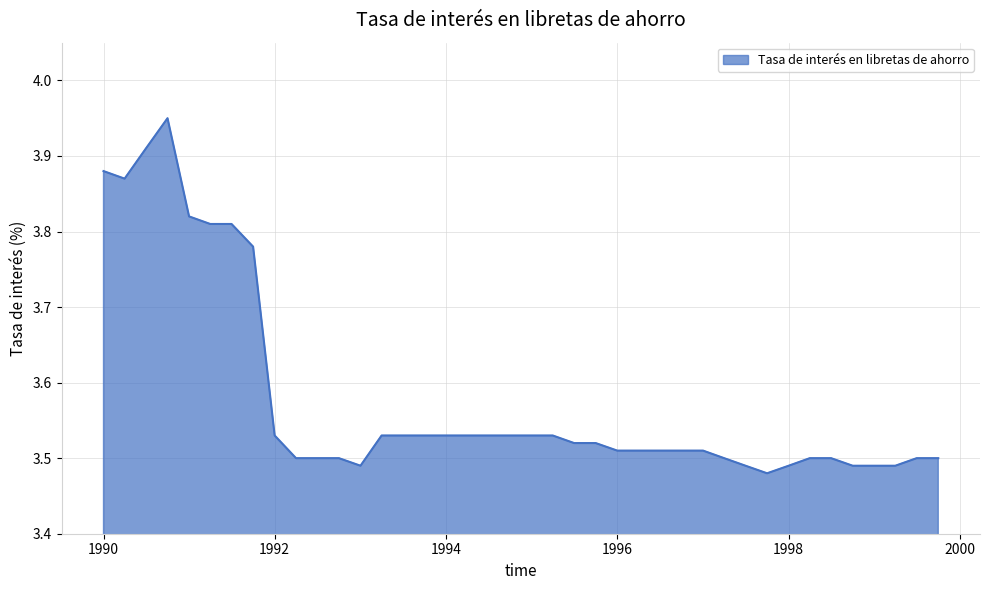

What is the difference between the maximum and minimum values?

0.5